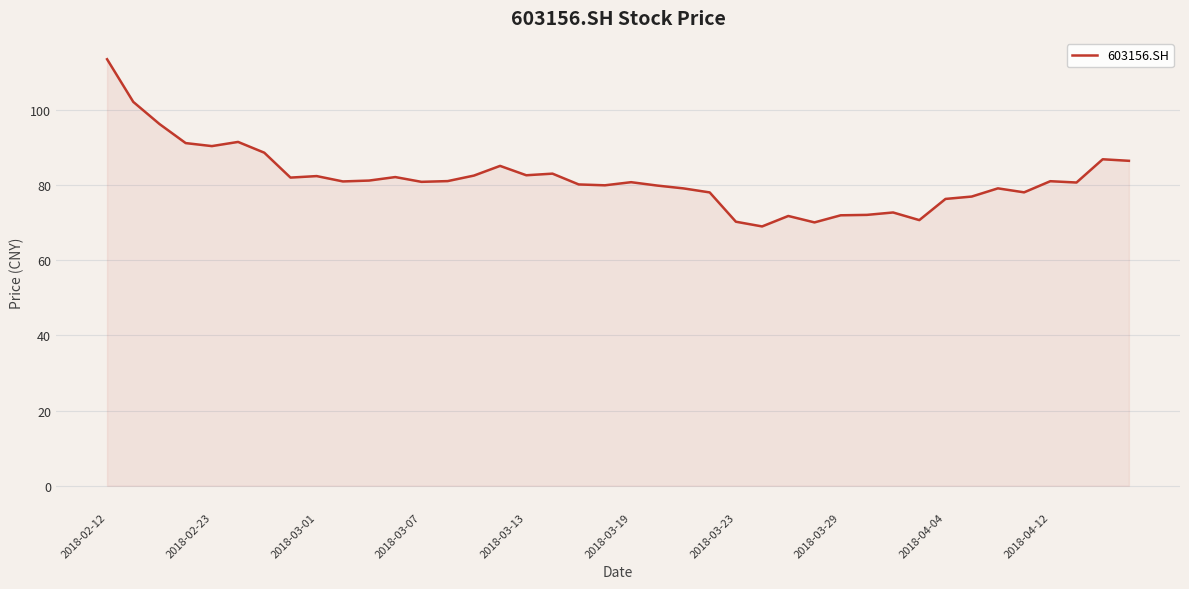

What is the difference between the maximum and minimum values?

44.4